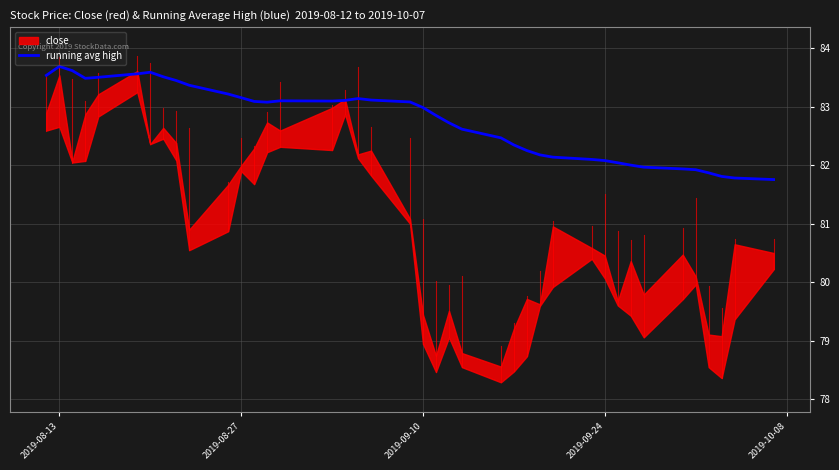

What is the minimum value for running avg high?

81.8